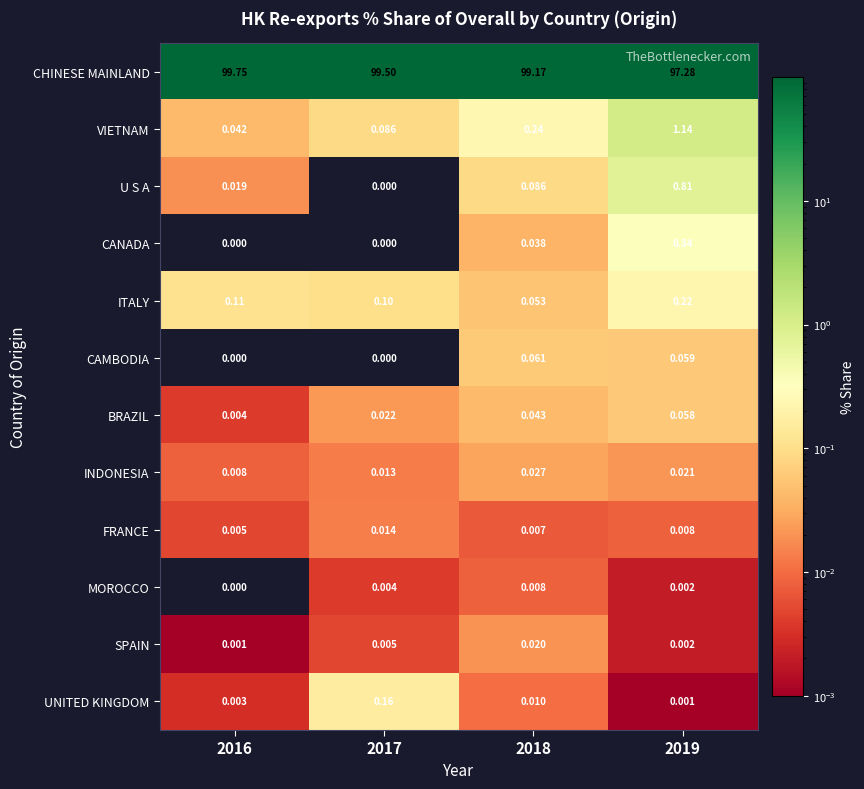

Which series has the widest spread of values?

CHINESE MAINLAND